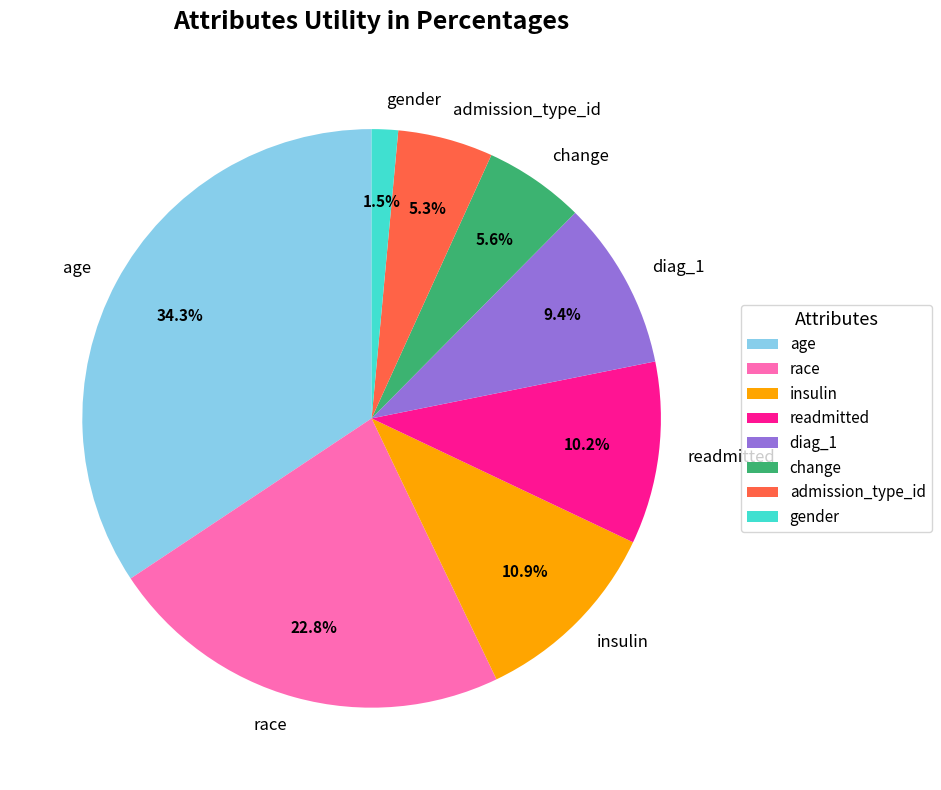

What percentage is the race slice, to the nearest percent?

23%